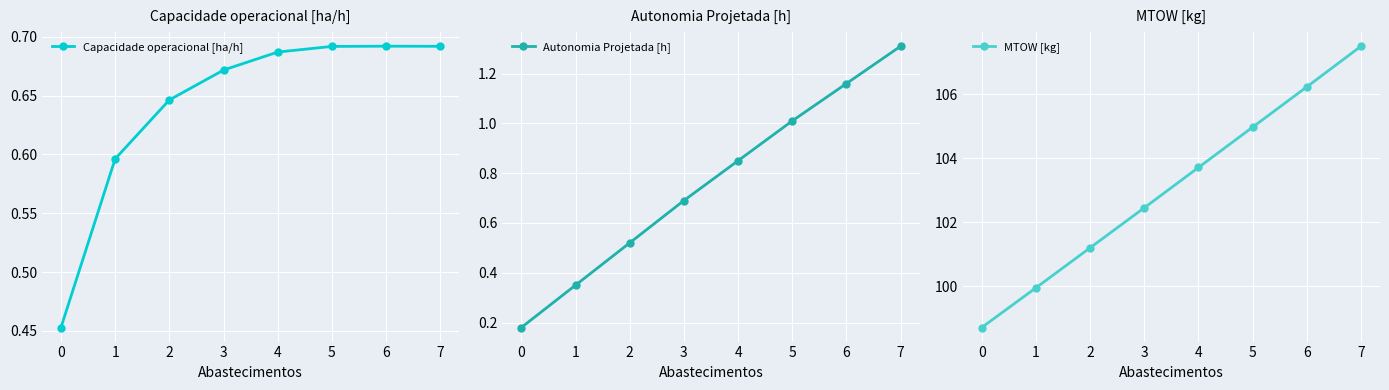

List the labels in order of Autonomia Projetada [h] value, largest first.

7, 6, 5, 4, 3, 2, 1, 0